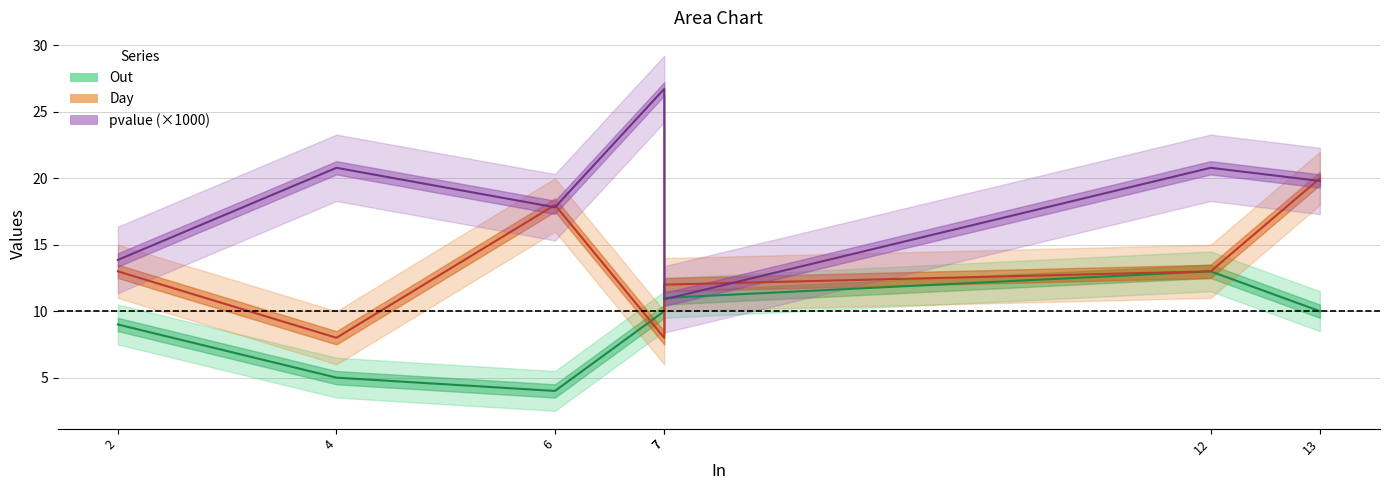

Where do Out and pvalue first cross each other?

7 and 7